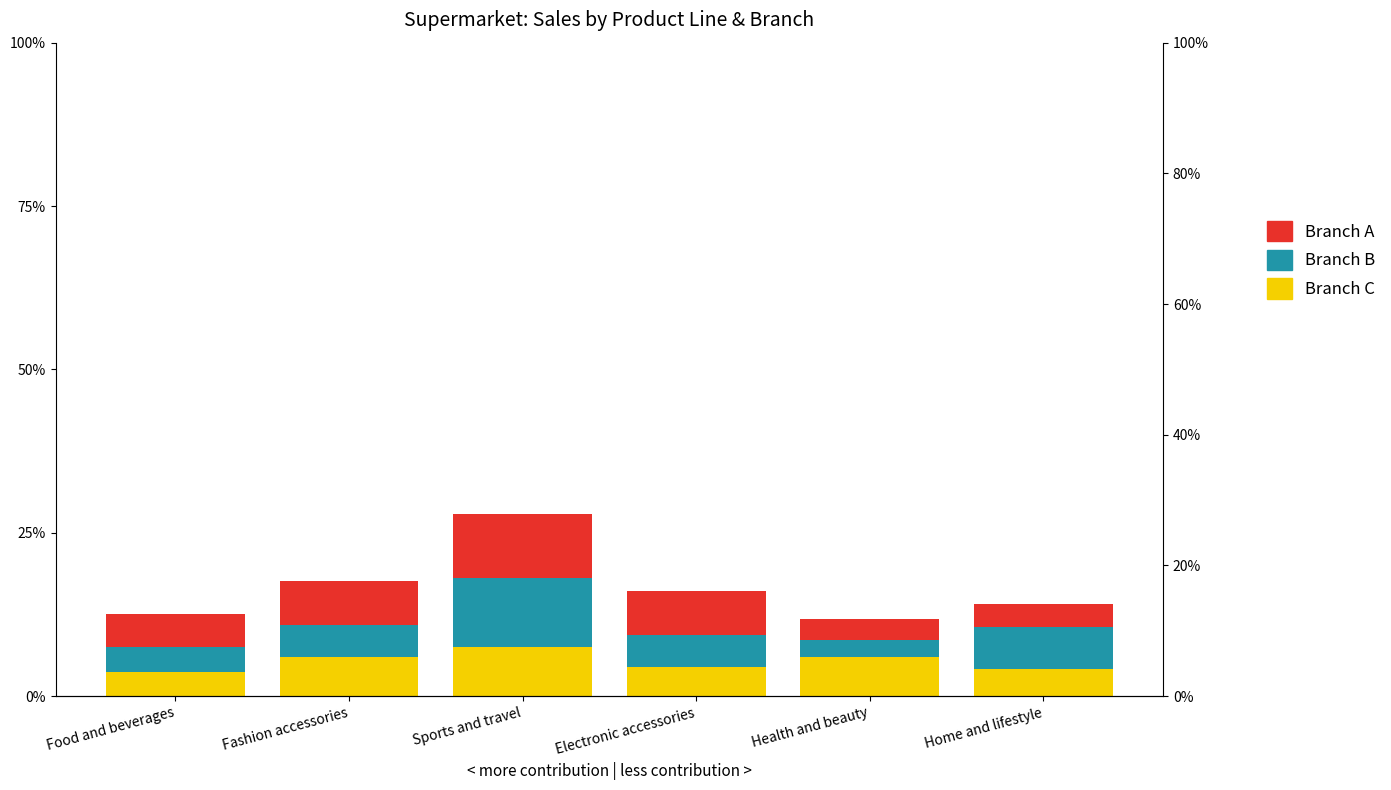

The value of Branch A at Electronic accessories is 0.0. True or false?

False